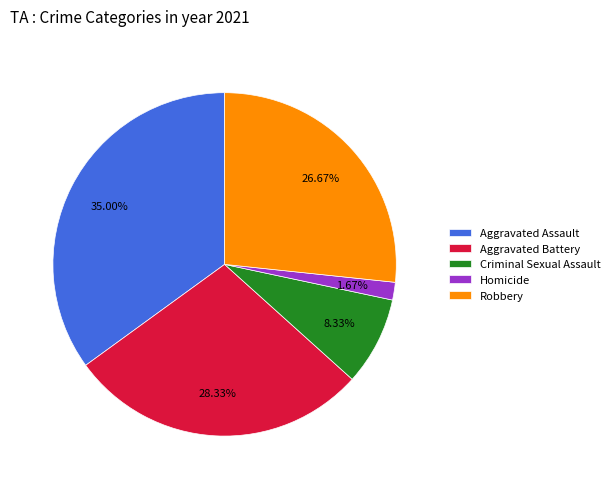

To the nearest percent, what is the difference between the Homicide and Aggravated Assault slice percentages?

33%